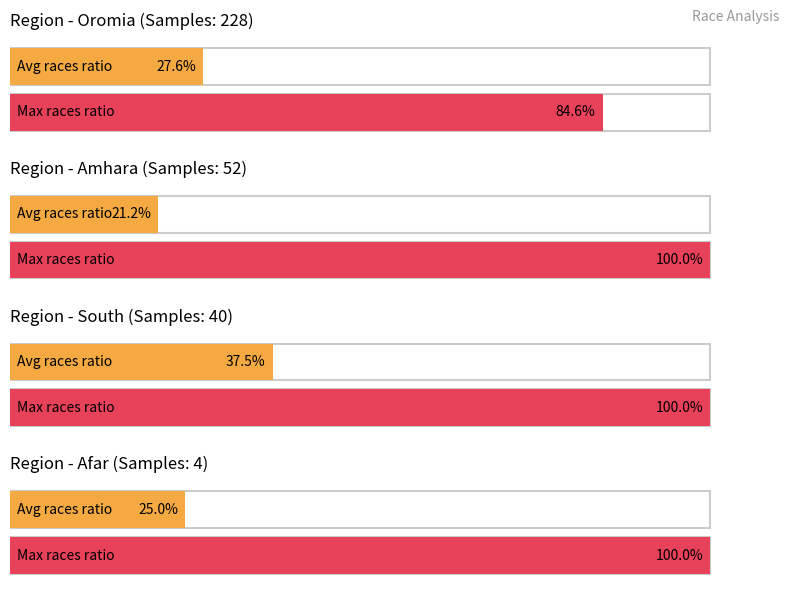

The TTTTF series shows 17 at Oromia. True or false?

False